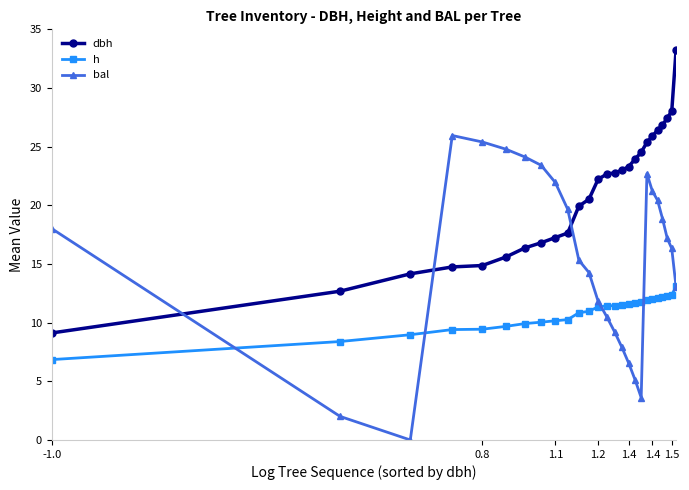

What is the sum of all bal values?

399.4